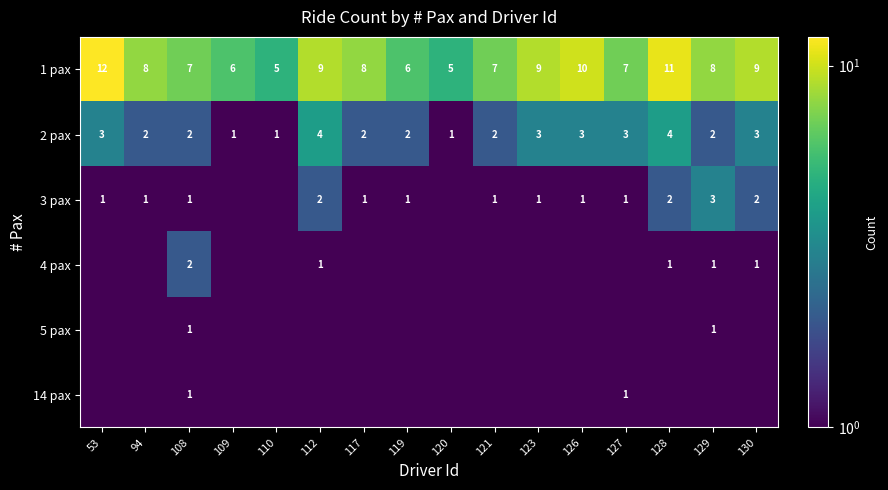

Is it true that 4 pax equals 0.2 at 130?

False